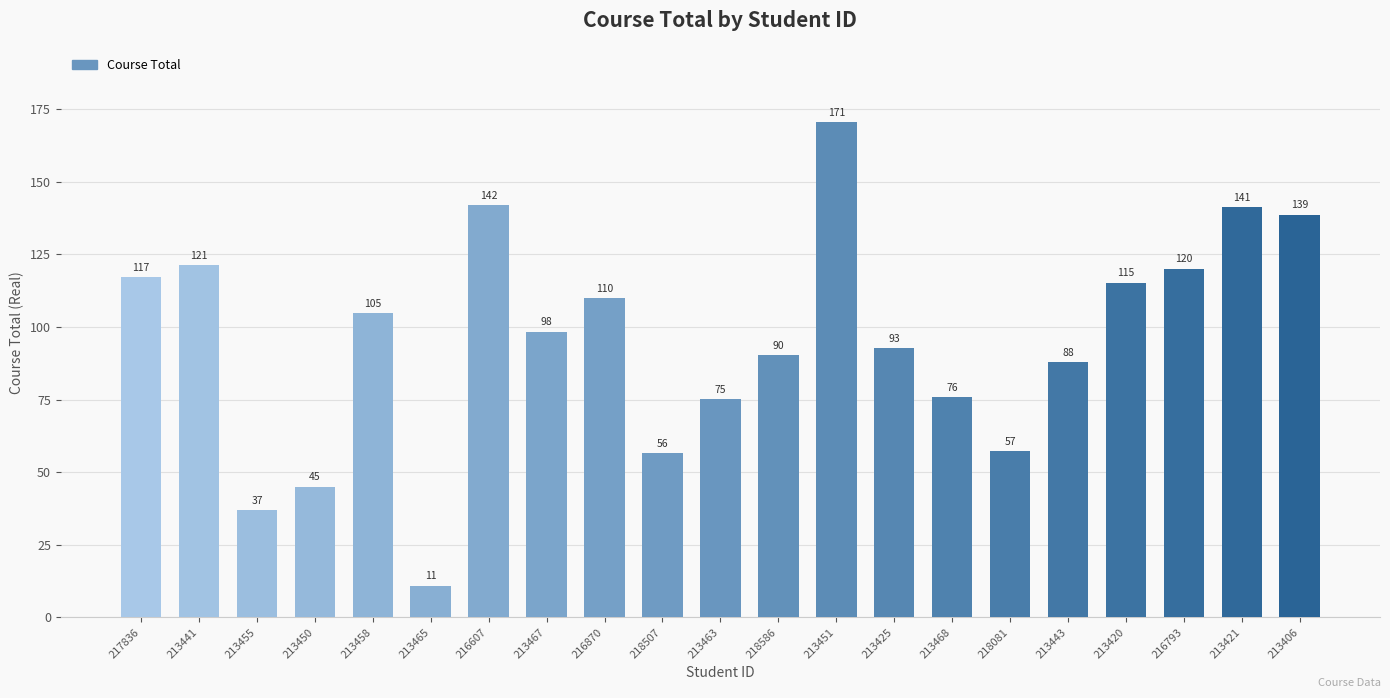

What is the difference between the second highest and second lowest values?

105.0